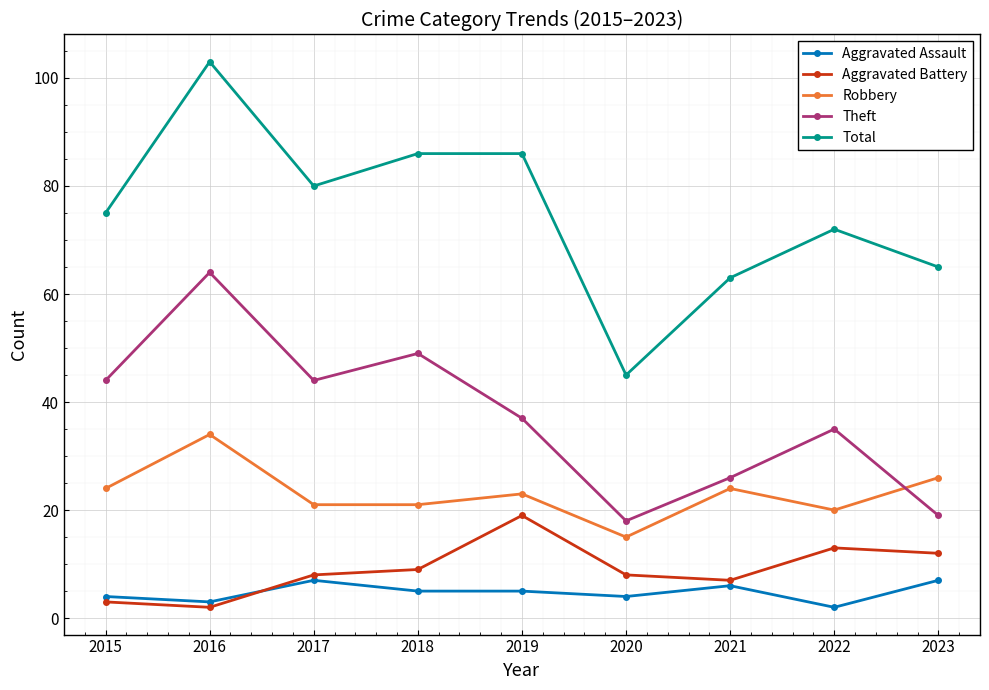

Is it true that Total equals 154 at 2016?

False